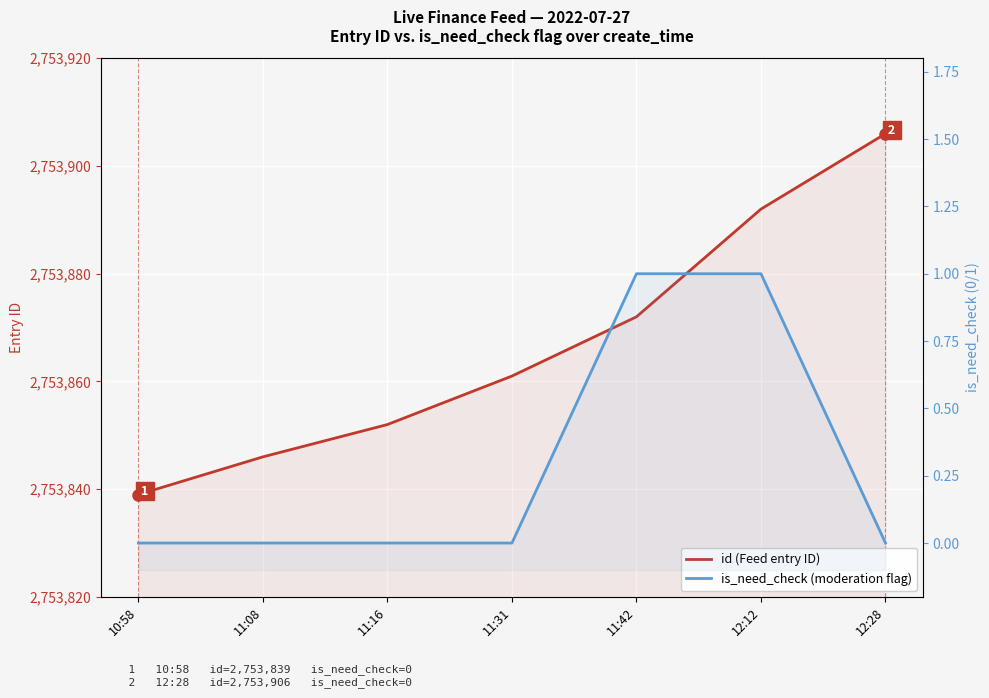

At which category does the chart reach its minimum across all series?

10:58